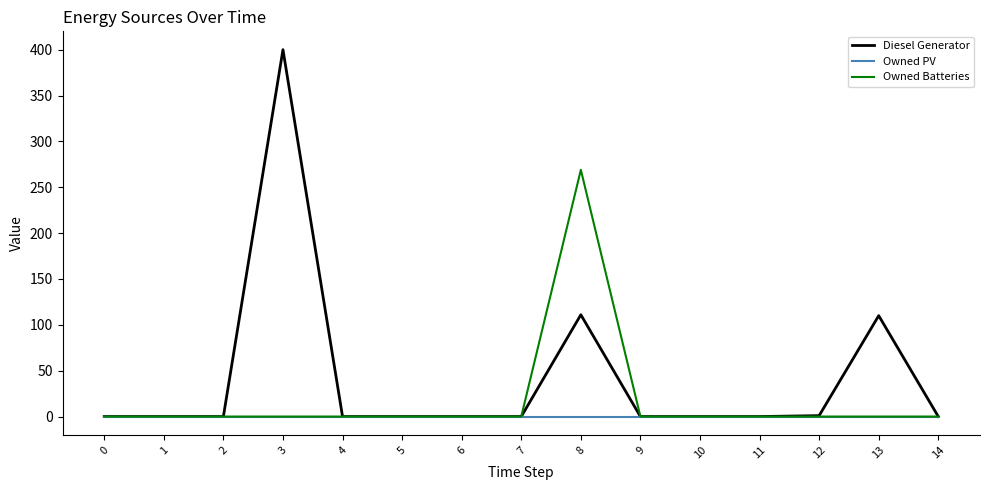

Which series has the largest range (max minus min)?

Diesel Generator